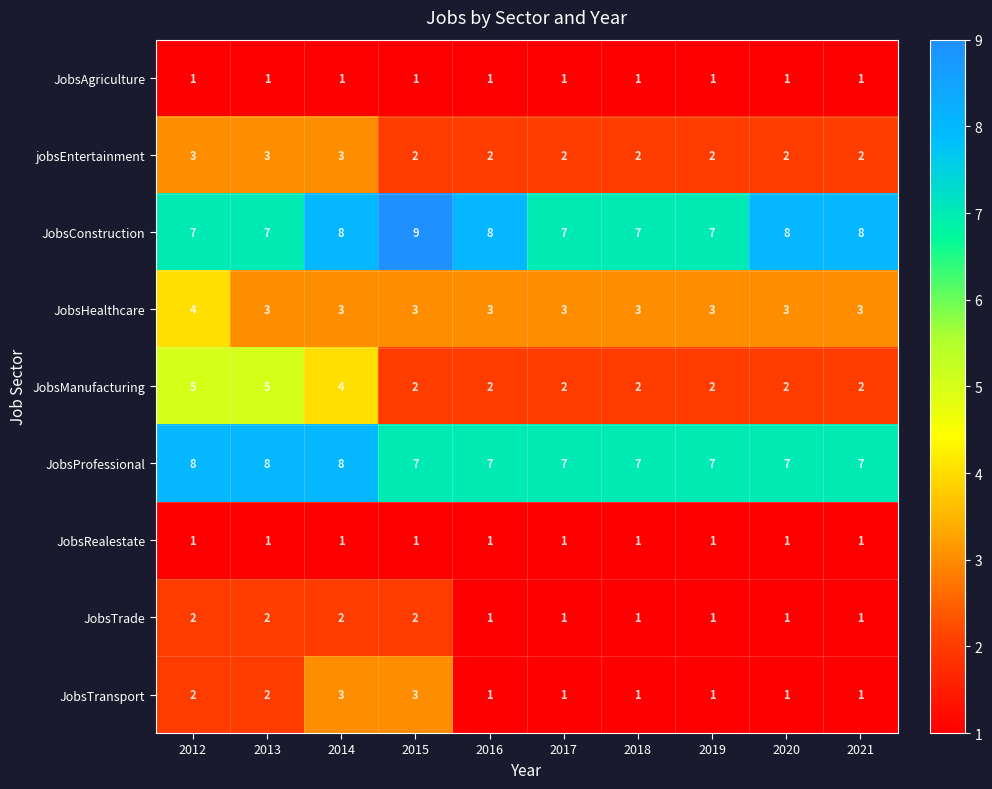

The JobsProfessional series shows 12 at 2016. True or false?

False